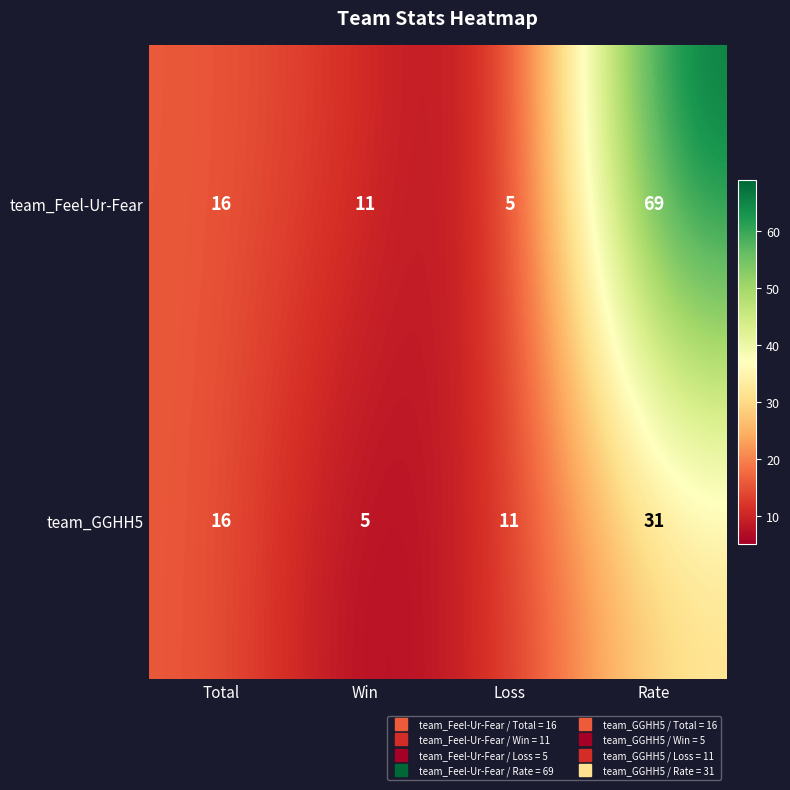

Which series has the largest range (max minus min)?

team_Feel-Ur-Fear